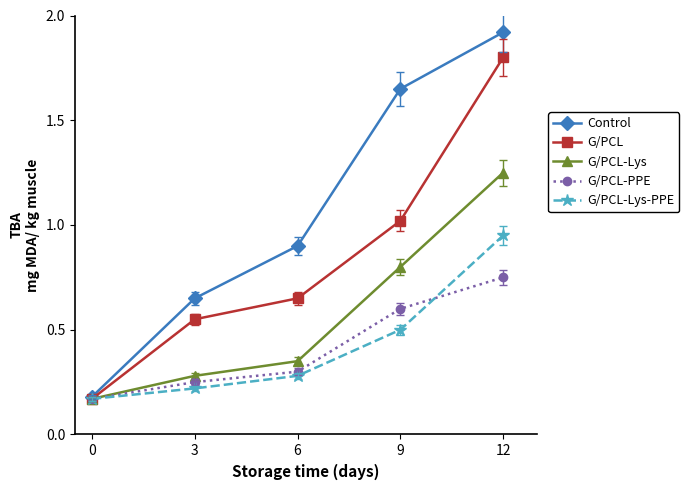

Is it true that G/PCL-Lys equals 0.3 at 9?

False